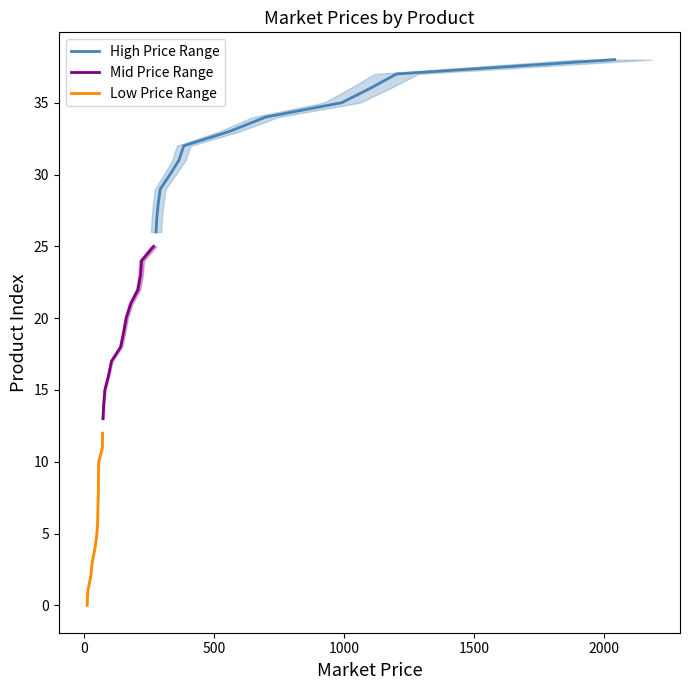

Is it true that High Price Range equals 7 at 500?

False